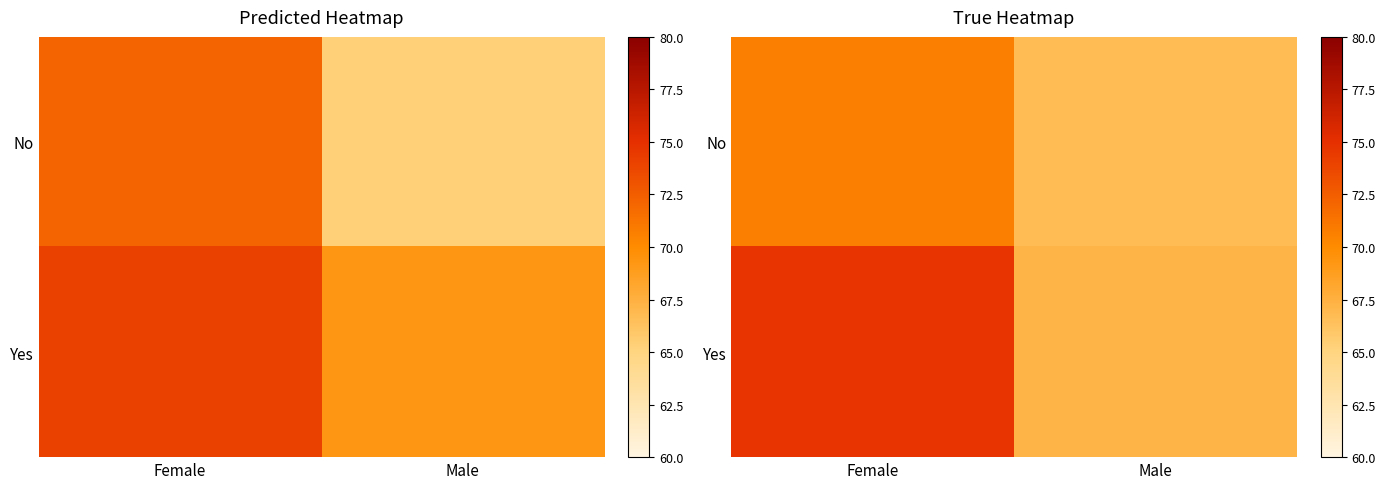

What is the difference between the highest and lowest values at Female?

4.0